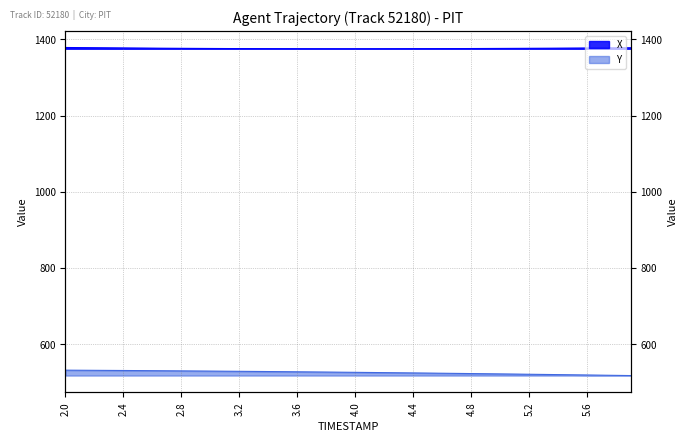

What is the spread (max minus min) of values at 3.0?

846.9